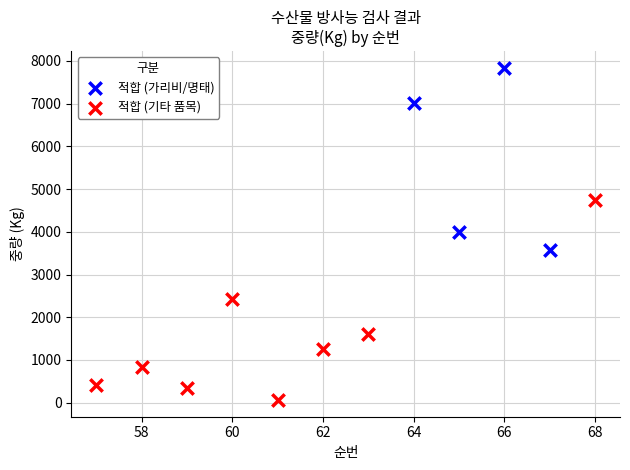

Which series has the widest spread of Y values?

적합 (기타 품목)